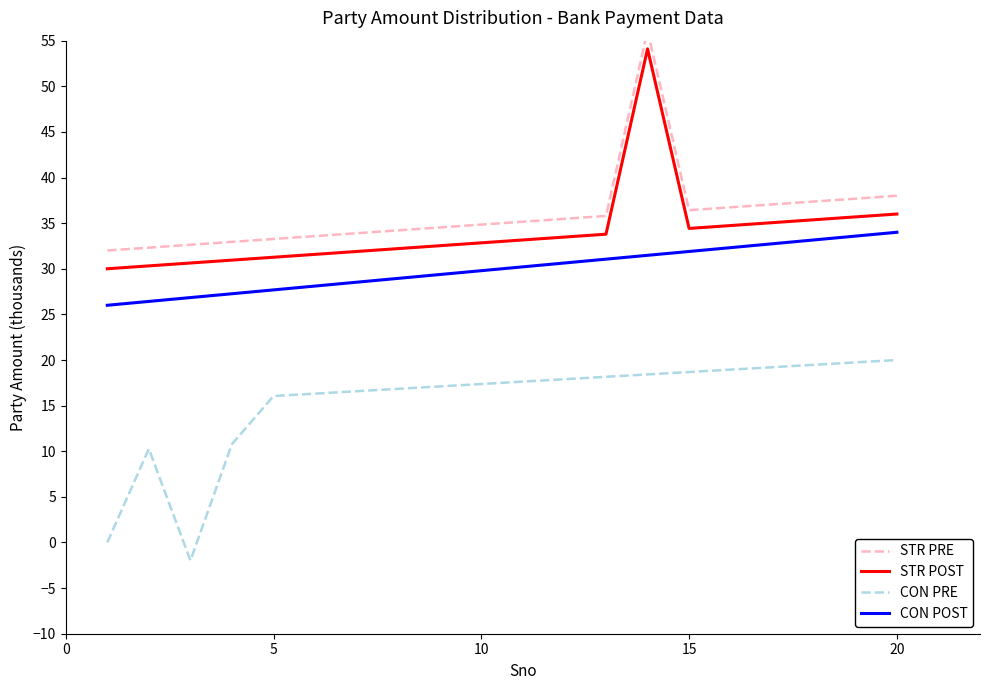

List the series in order of their peak value, lowest first.

CON PRE, CON POST, STR POST, STR PRE